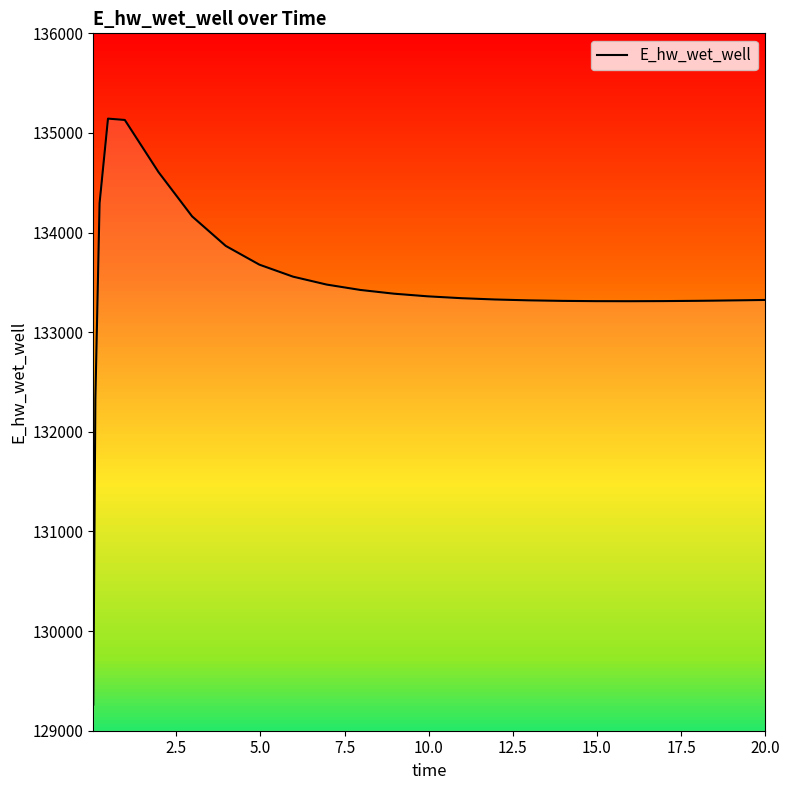

Does the chart have visible grid lines?

No